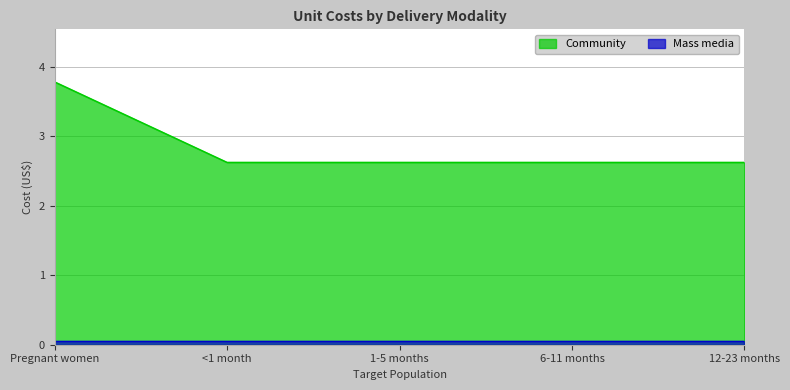

At which category does the chart reach its peak across all series?

Pregnant women